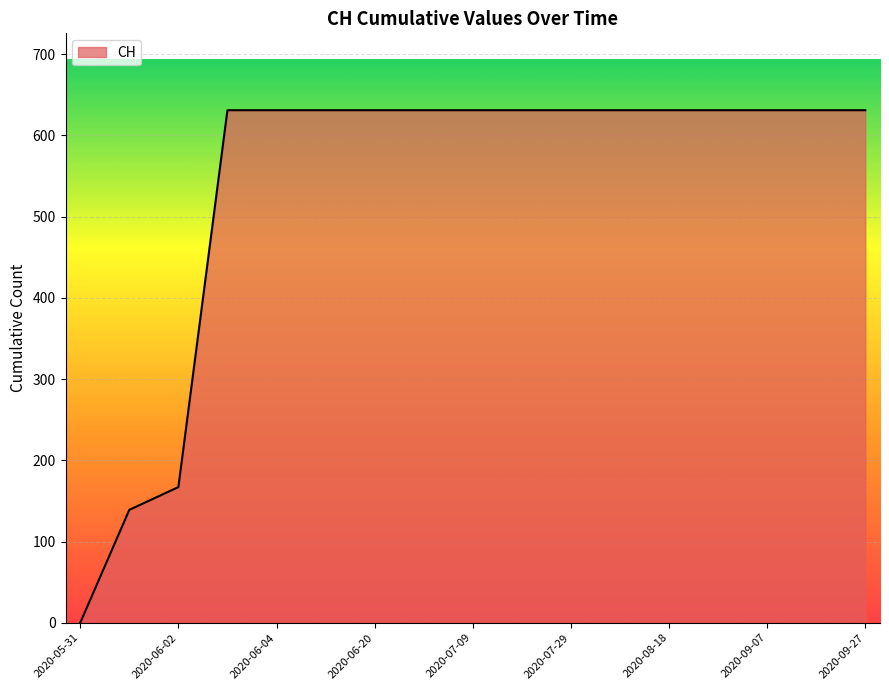

What is the maximum value shown in the chart?

631